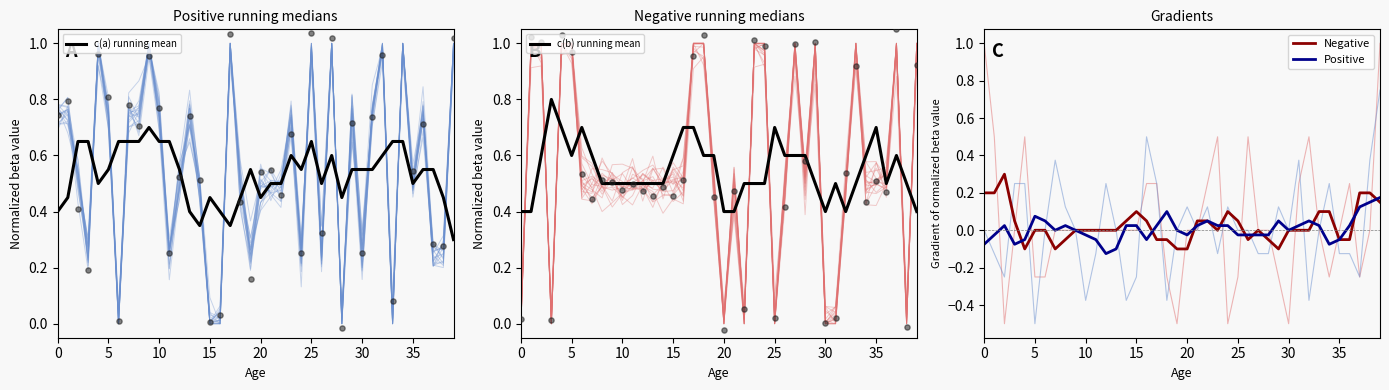

Which series has the largest Y range (max minus min)?

Negative